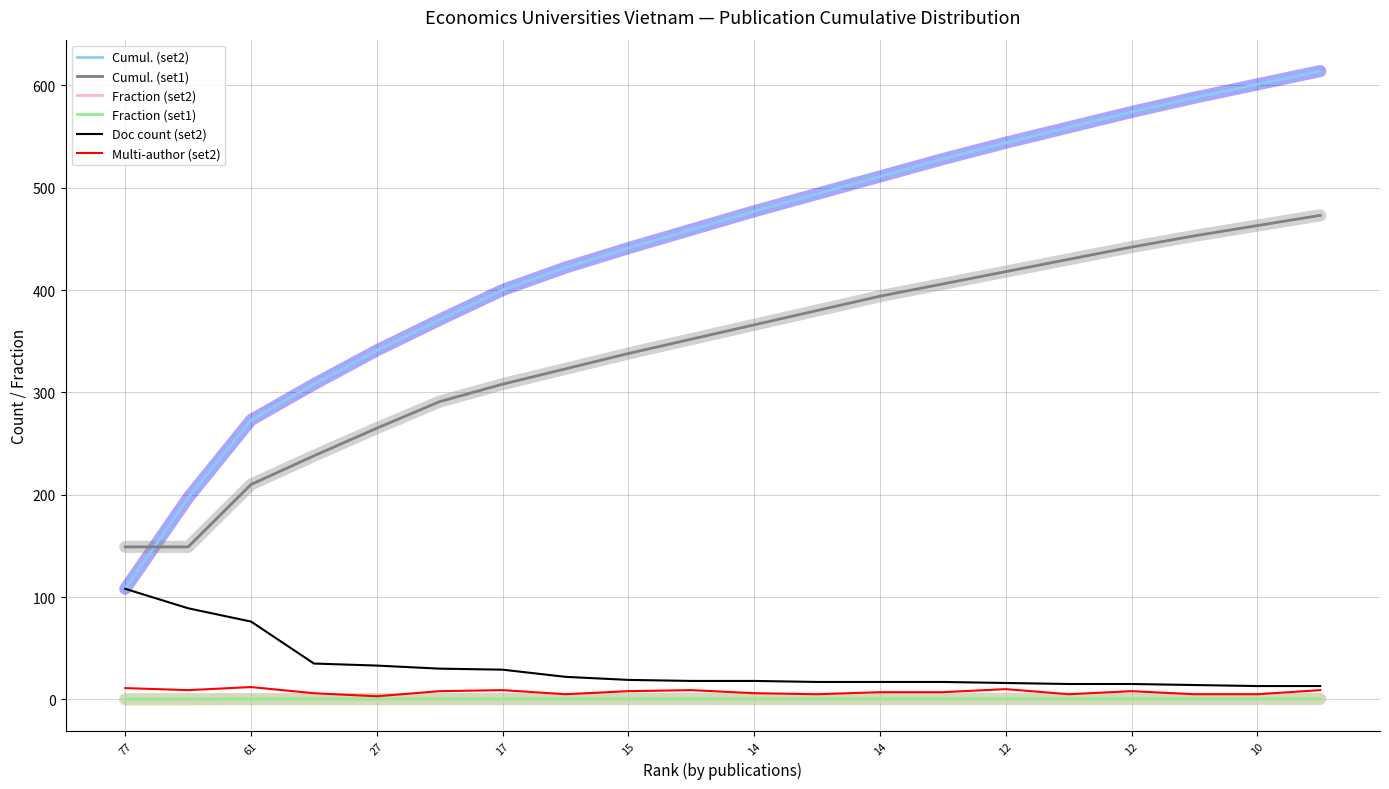

Which series has the largest range (max minus min)?

Cumul. (set2)